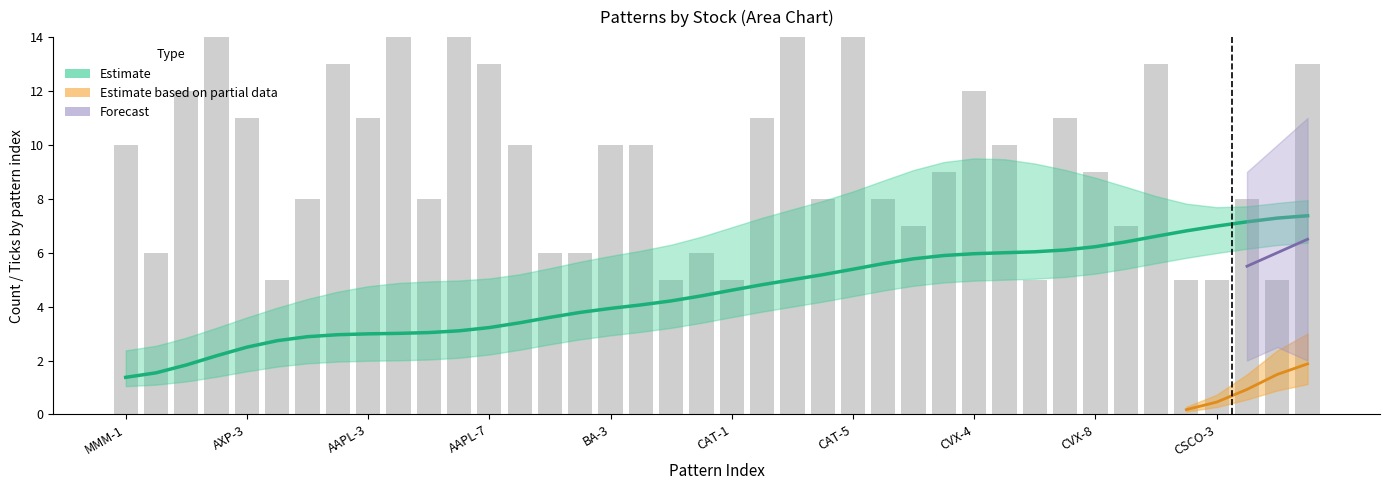

Are the bars horizontal?

No